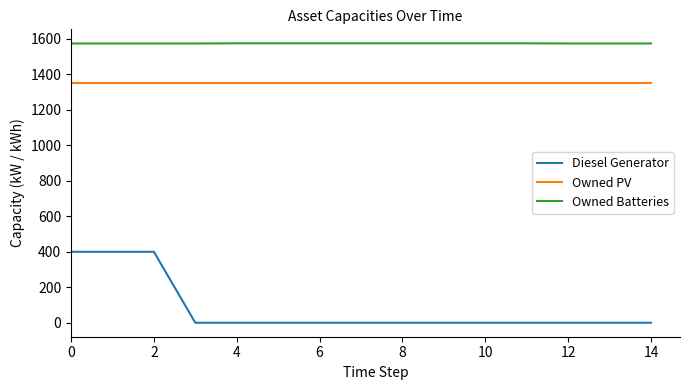

Which series has the largest total across all categories?

Owned Batteries